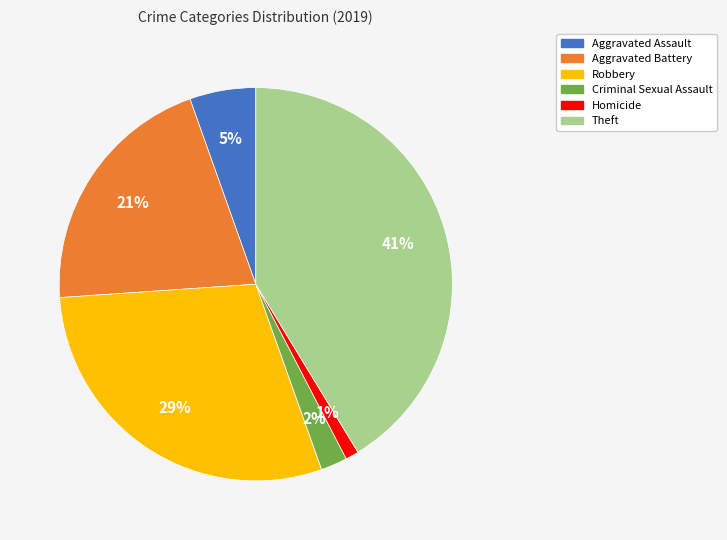

Approximately how many times larger is the value at Aggravated Battery compared to Robbery?

0.7